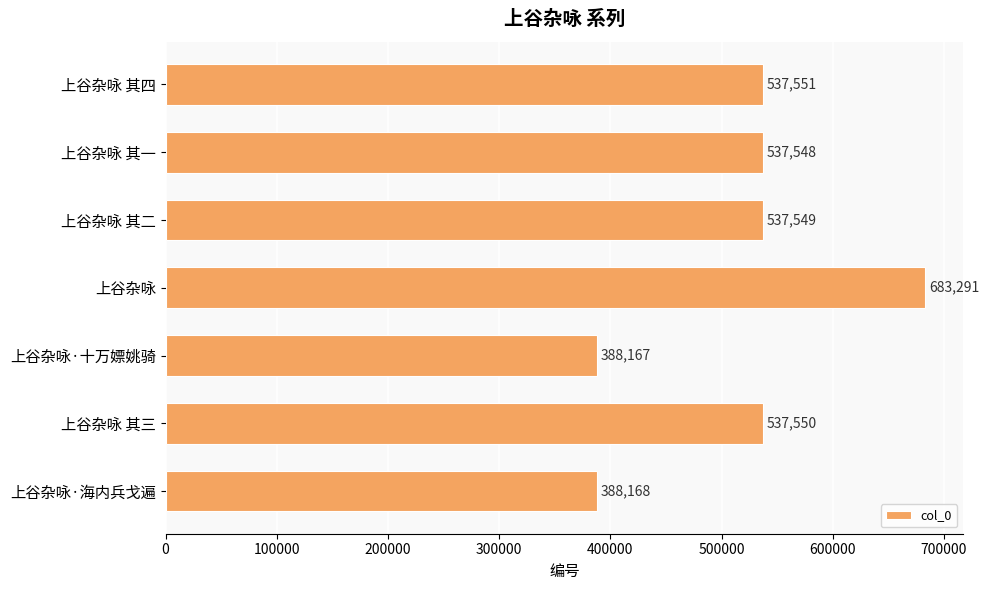

Read the value at 上谷杂咏·海内兵戈遍, to the nearest 50.

388150